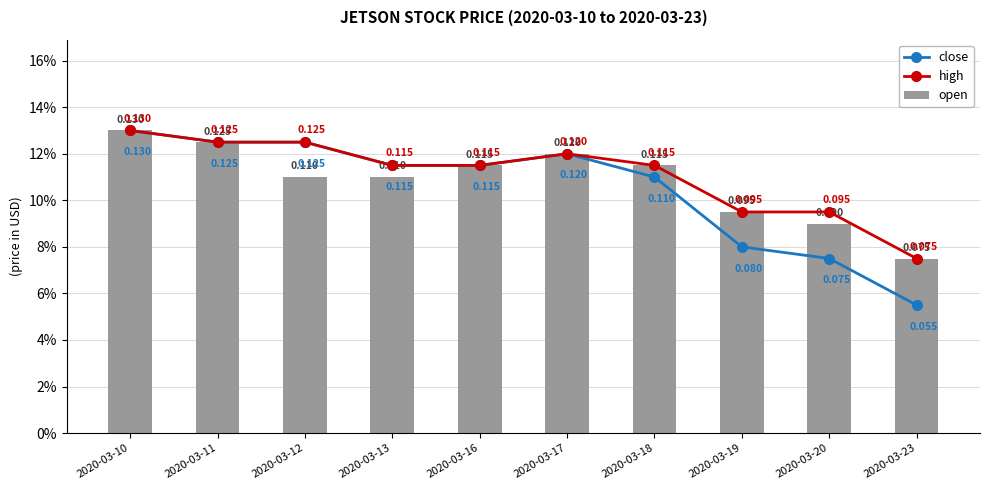

What is the lowest value of the close series?

0.1